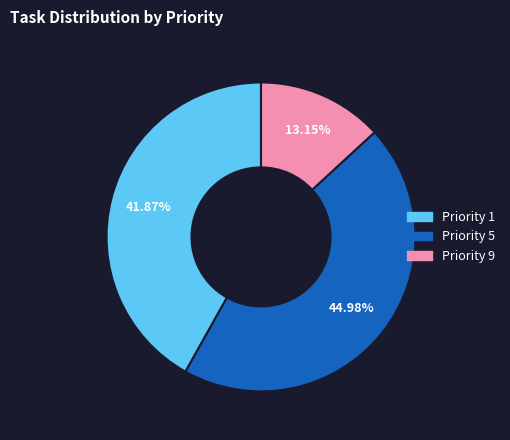

Is there any slice that represents more than half of the pie?

No